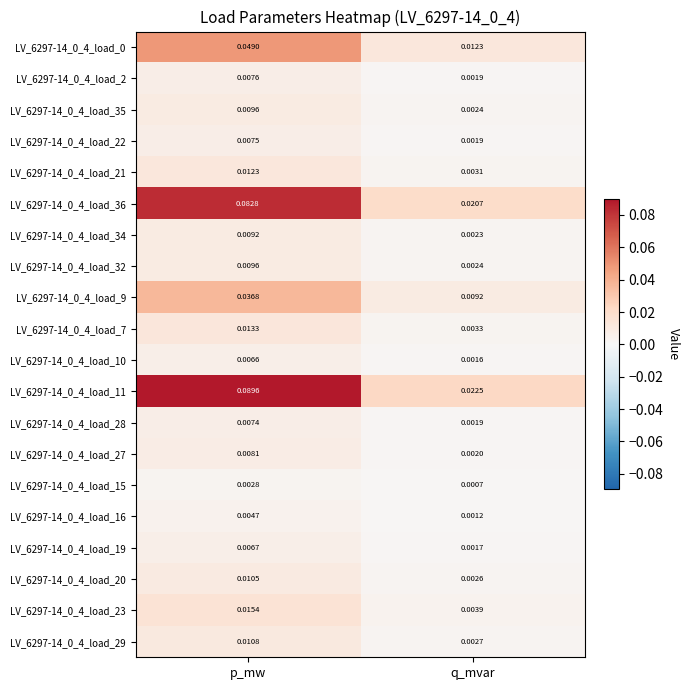

At which category is the sum across all series the highest?

p_mw